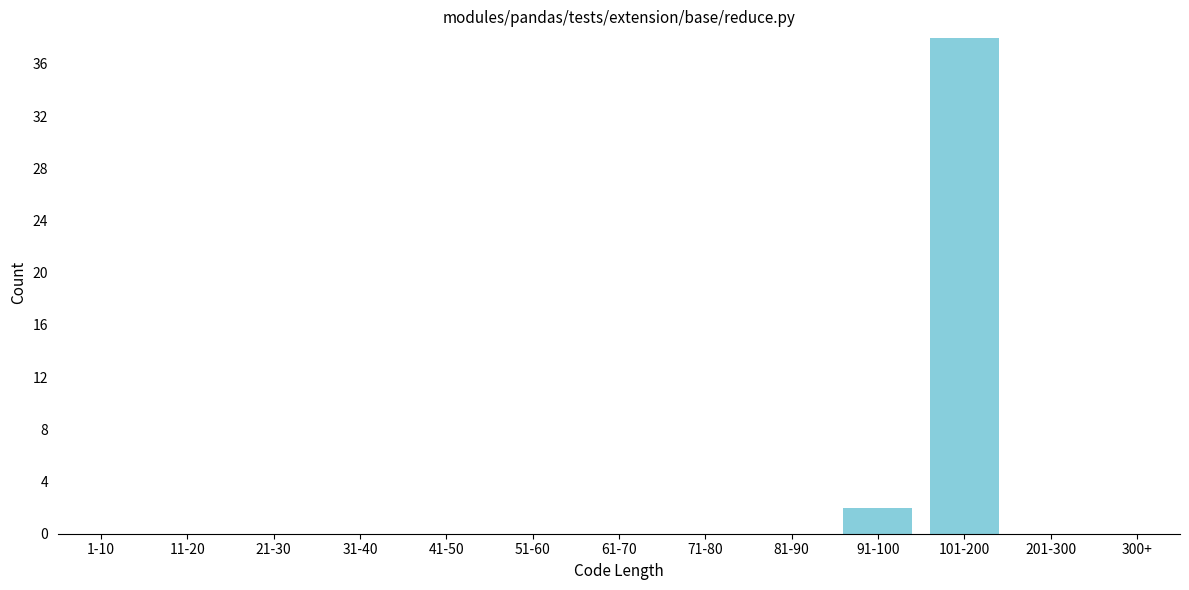

Reading right to left, what are all the values shown in this chart?

300+=0	201-300=0	101-200=38	91-100=2	81-90=0	71-80=0	61-70=0	51-60=0	41-50=0	31-40=0	21-30=0	11-20=0	1-10=0